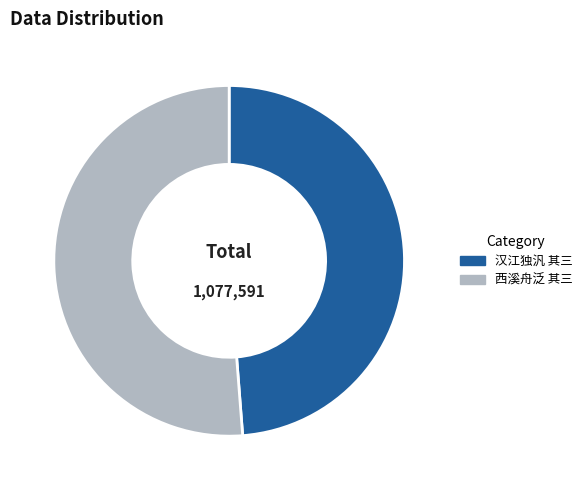

Count the number of slices in the pie.

2